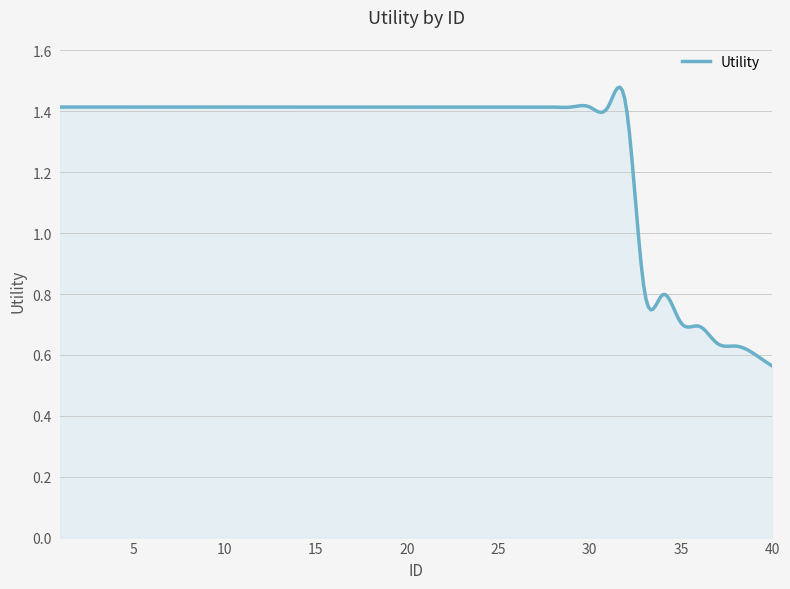

What is the difference between the maximum and minimum values?

0.9